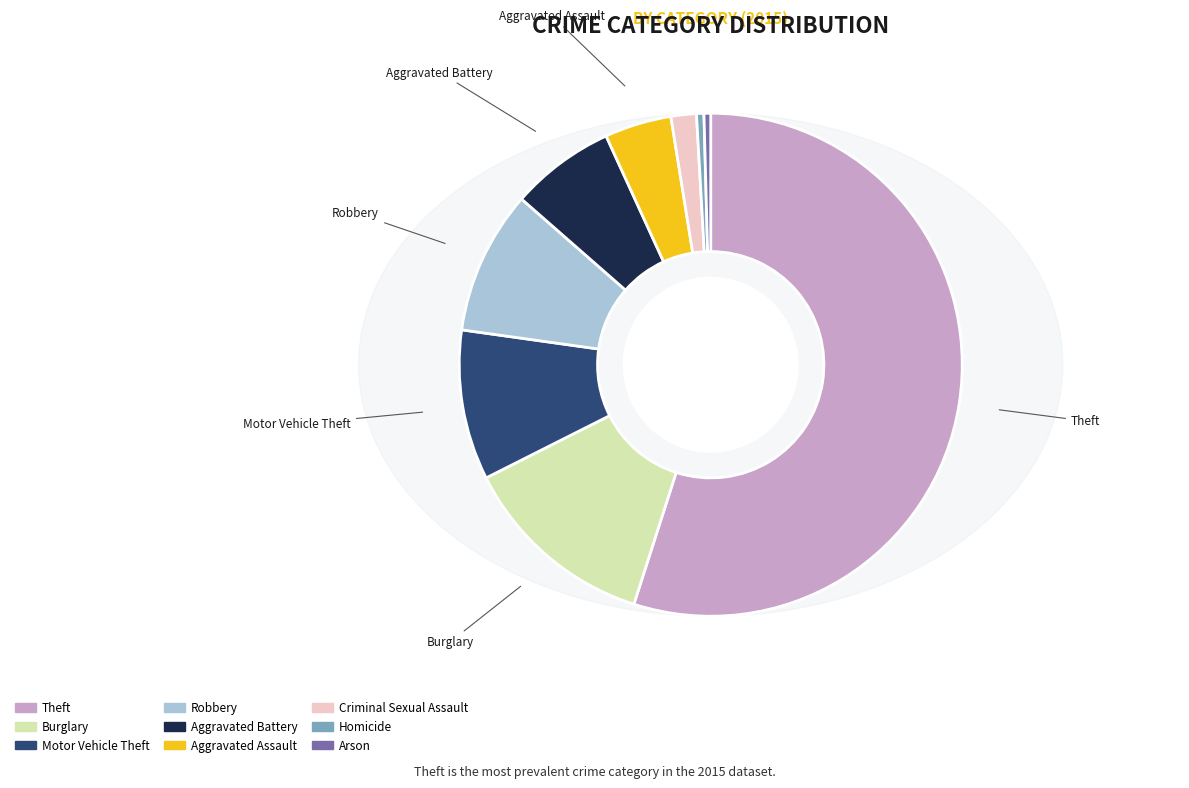

To the nearest percent, what portion does Aggravated Assault represent?

4%